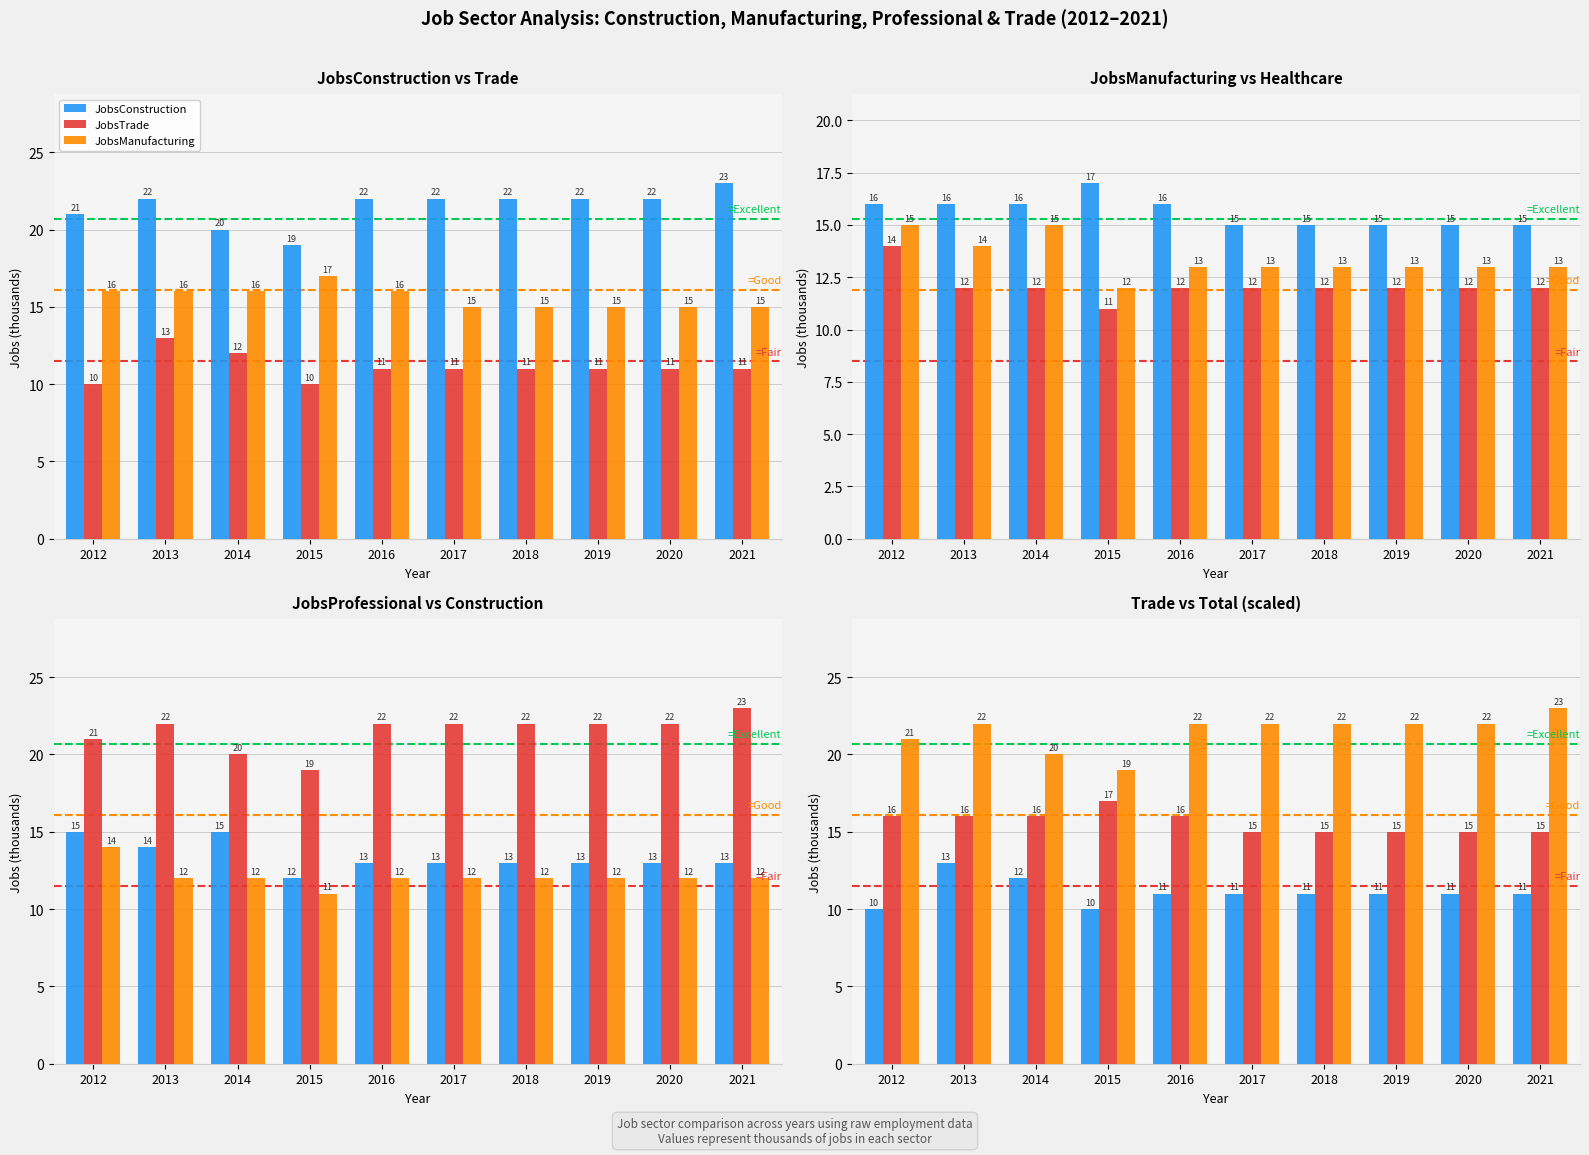

How many values in the JobsHealthcare series are below 12?

1